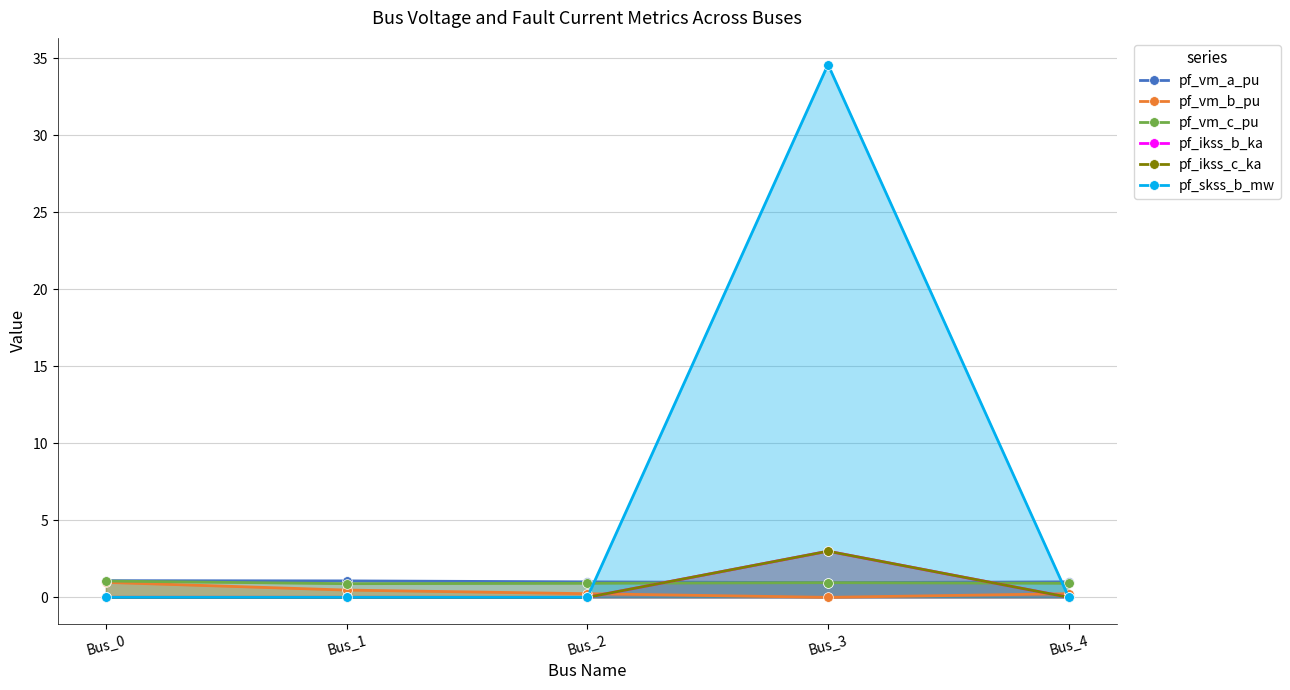

Read the pf_vm_a_pu value at Bus_4.

1.0